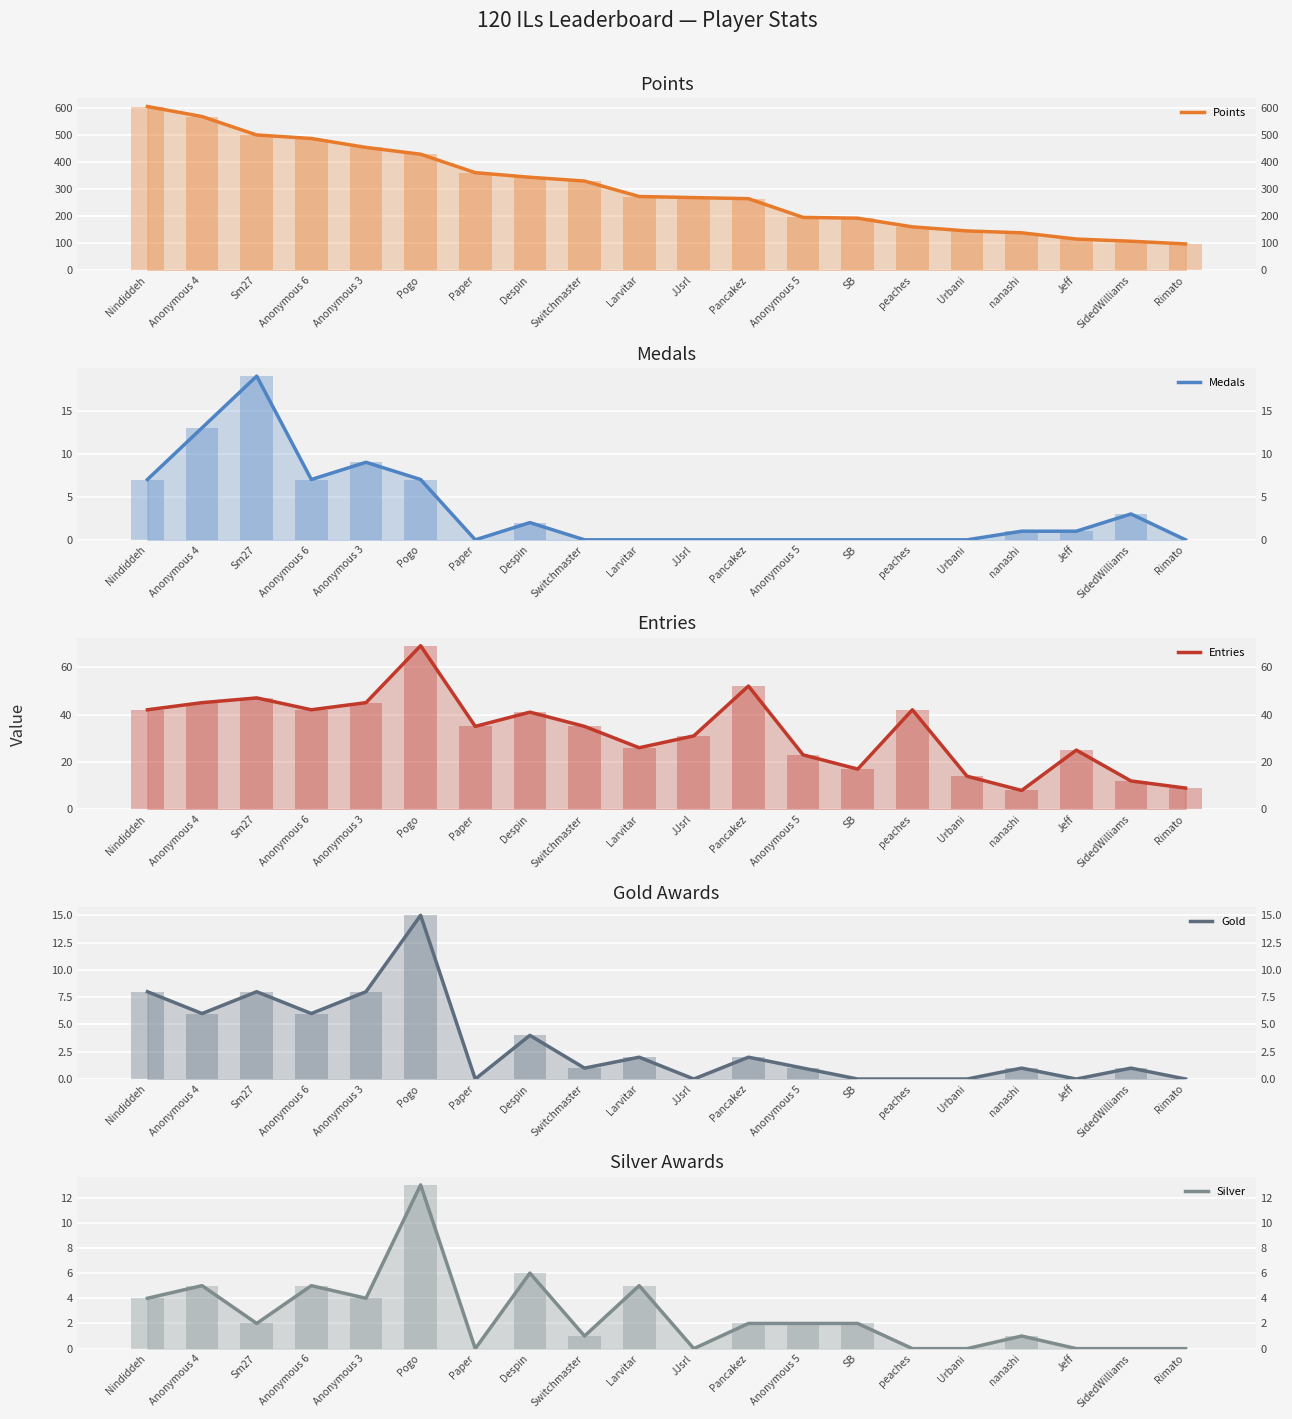

How many data points in Medals are above 1?

8